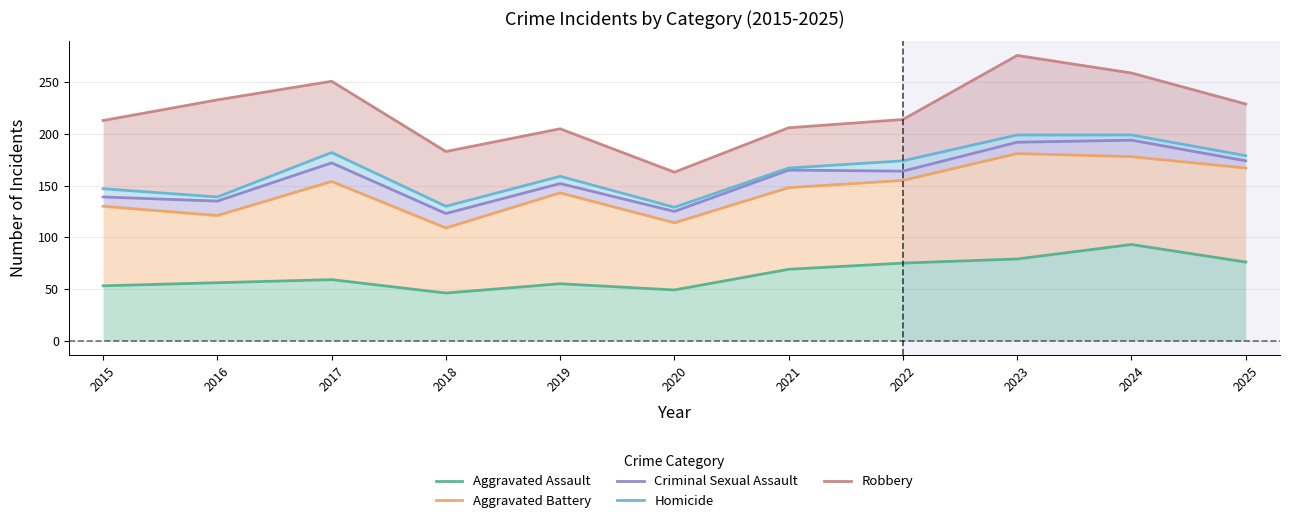

What is the spread (max minus min) of values at 2025?

153